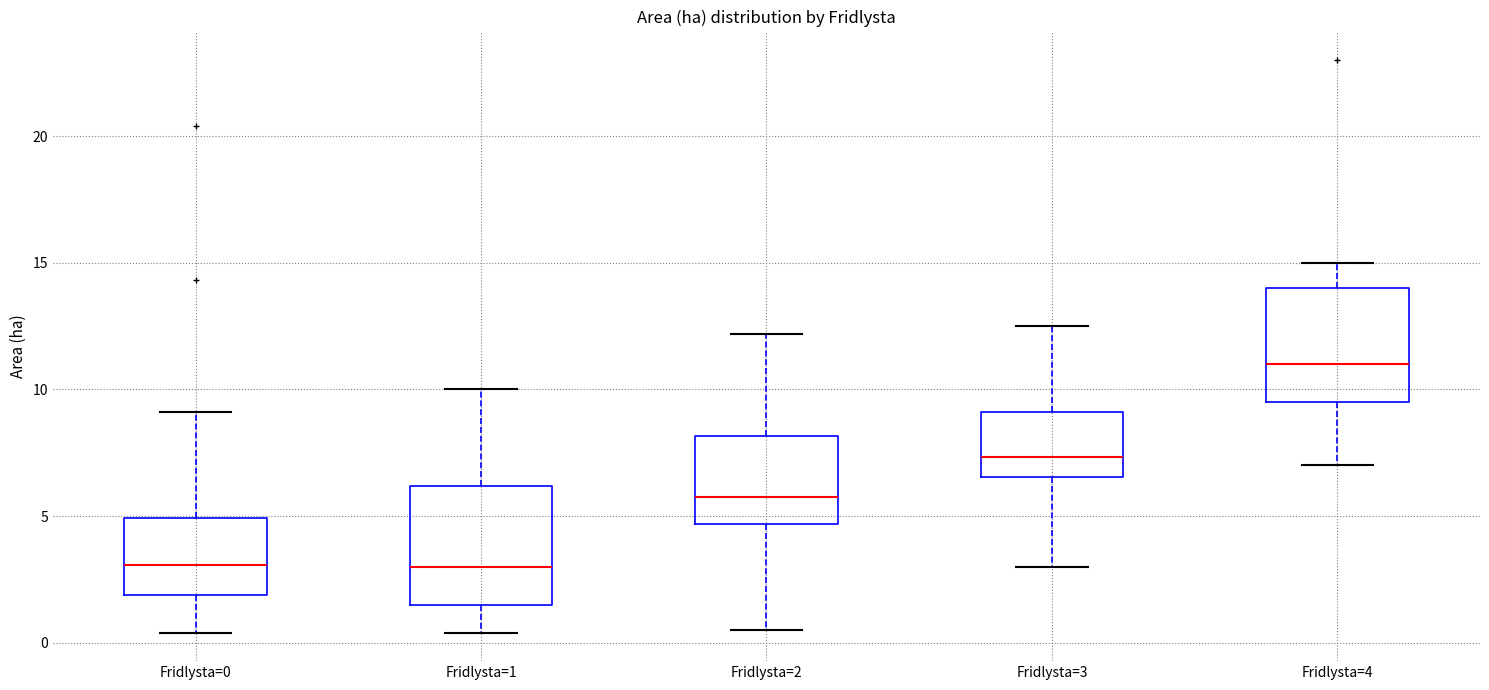

Where does the lower whisker of the box for Fridlysta=2 end on the y-axis? The values are not printed on the chart, so give them approximately, as read against the axis.

0.5